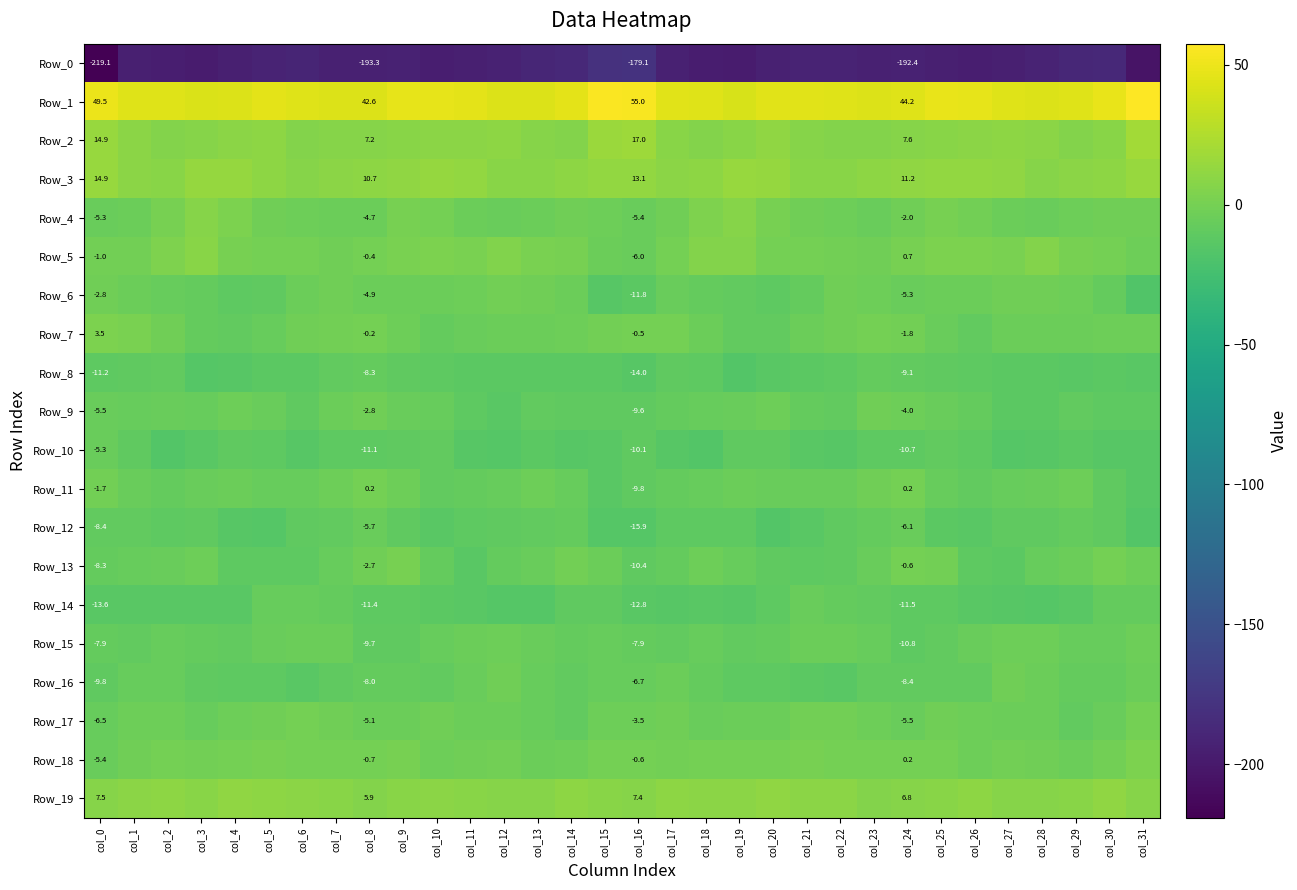

Is it true that Row_14 equals -14.2 at col_27?

True